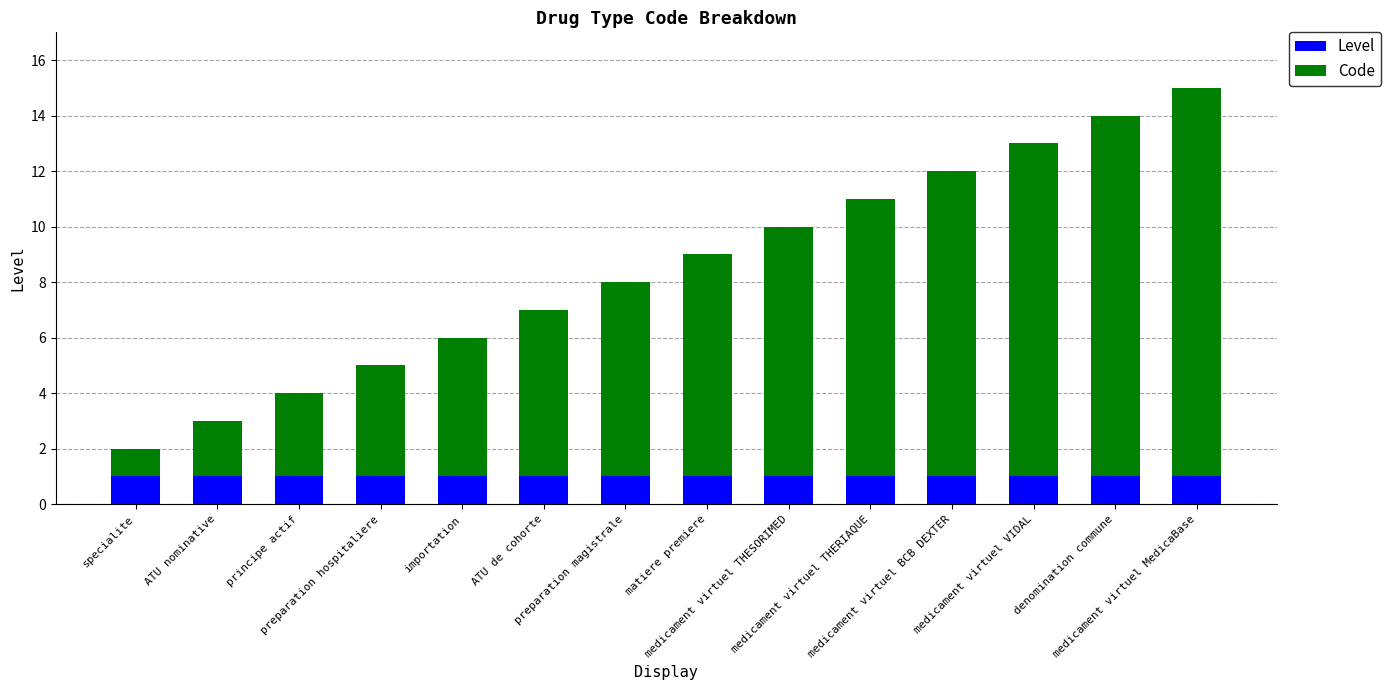

How many distinct data groups are displayed?

2